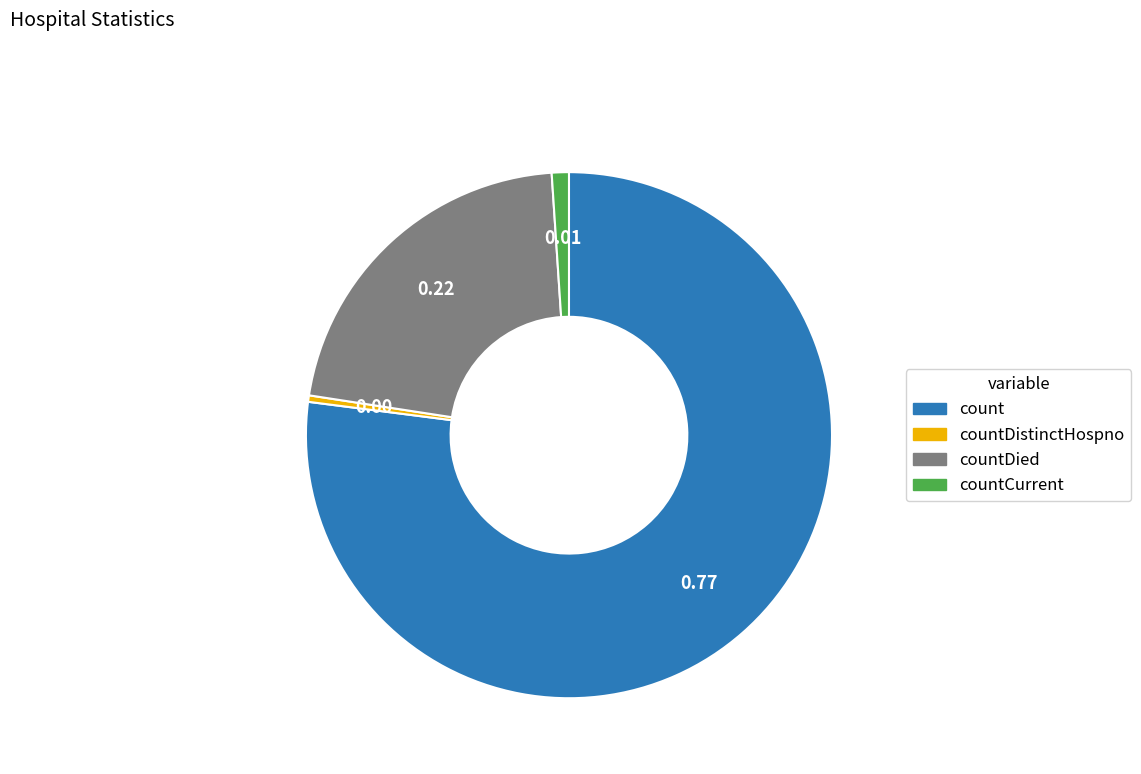

The countDied slice represents 35% of the pie. True or false?

False